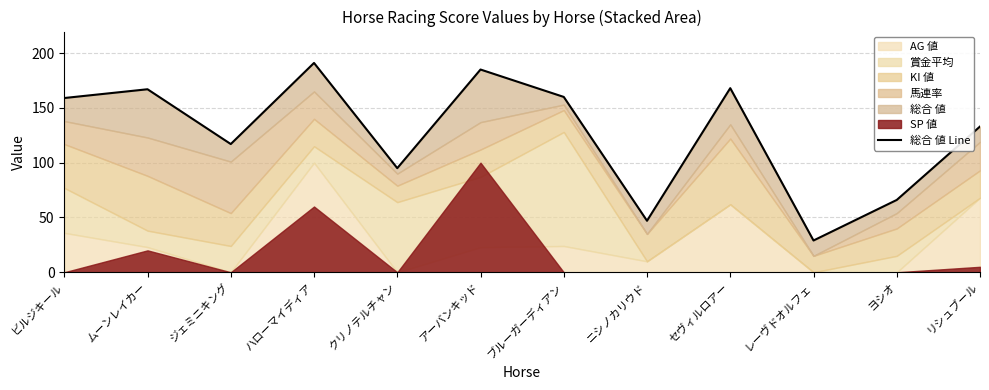

What is the approximate value at クリノテルチャン, to the nearest 10?

100